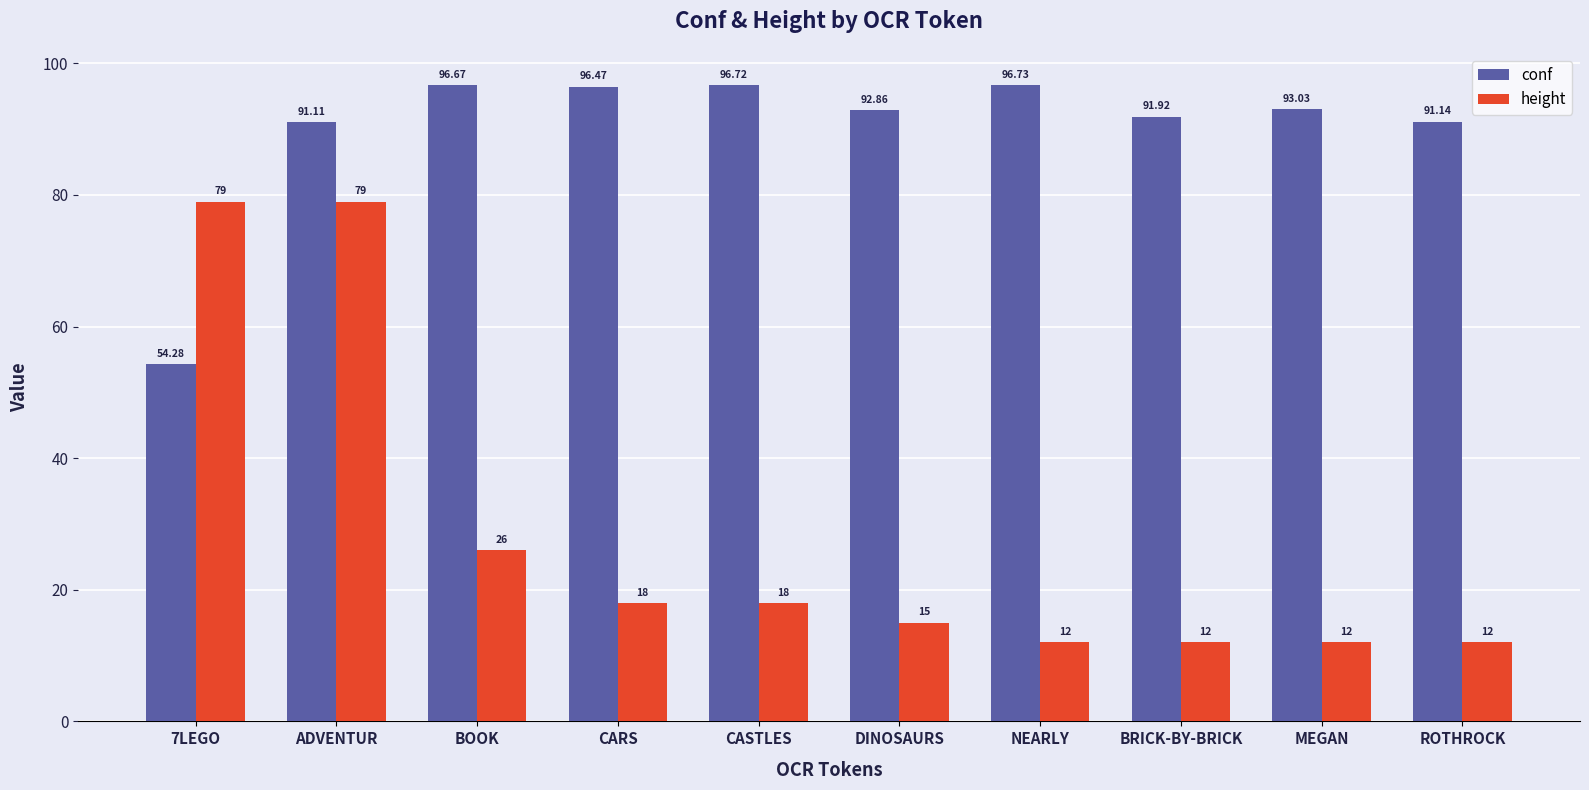

What is the label of the 5th bar from the left?

CASTLES